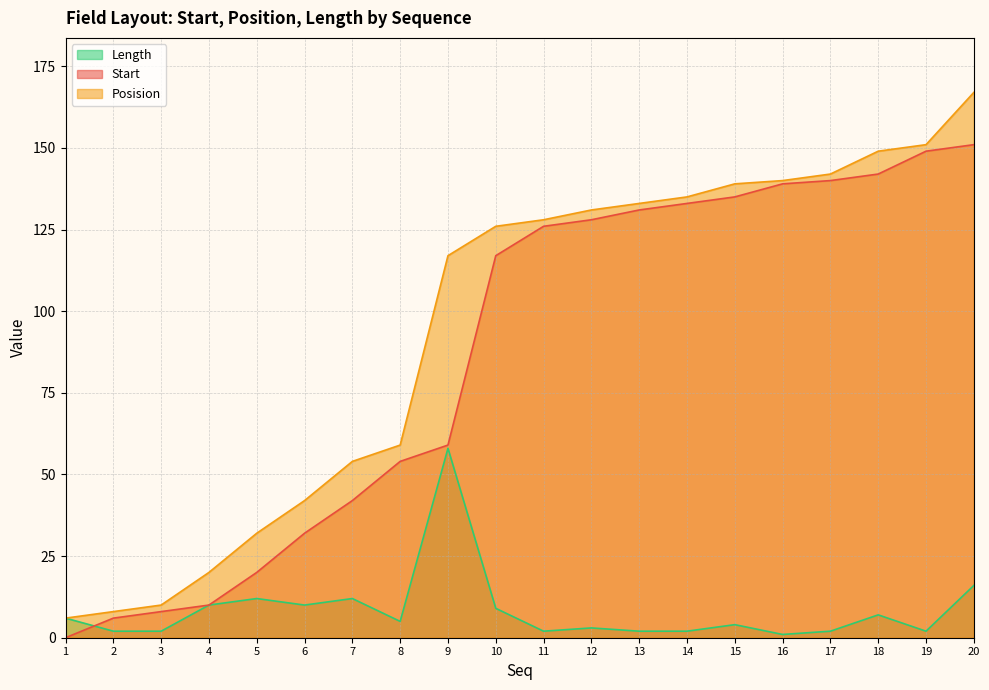

Rank the series at 5 from highest to lowest value.

Posision, Start, Length